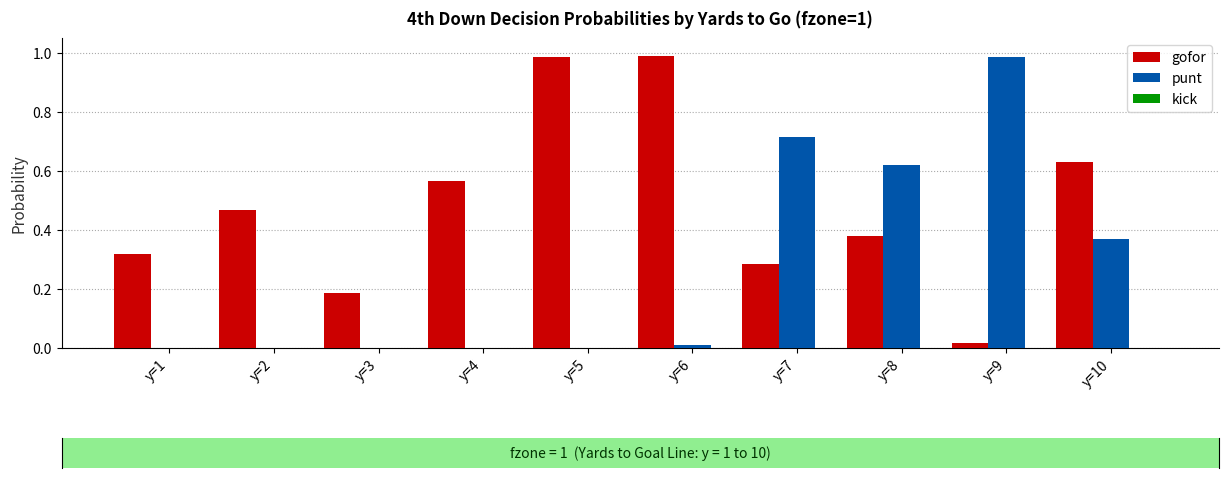

What is the sum of all punt values?

2.7